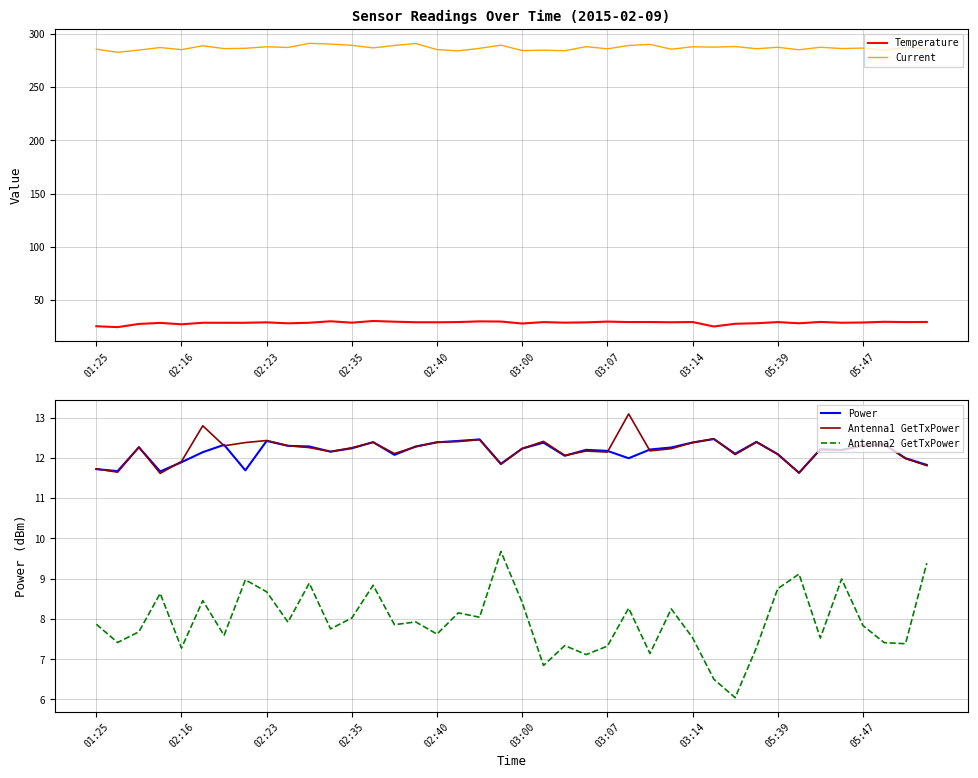

What is the sum of all Current values?

11475.8